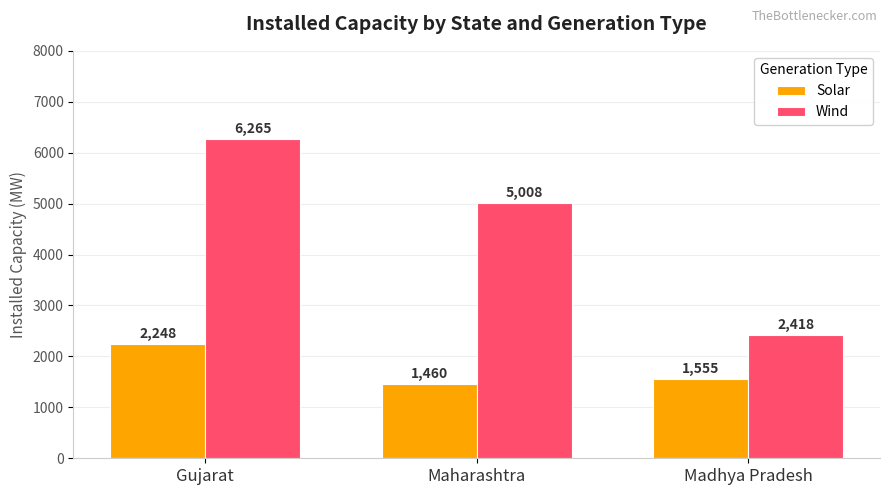

Which series has the largest range (max minus min)?

Wind